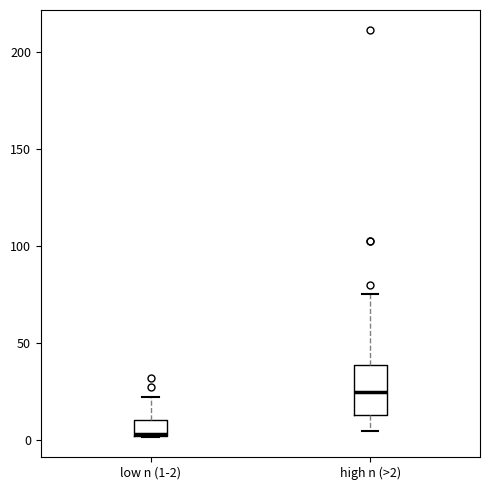

Which box's median line is the highest?

high n (>2)